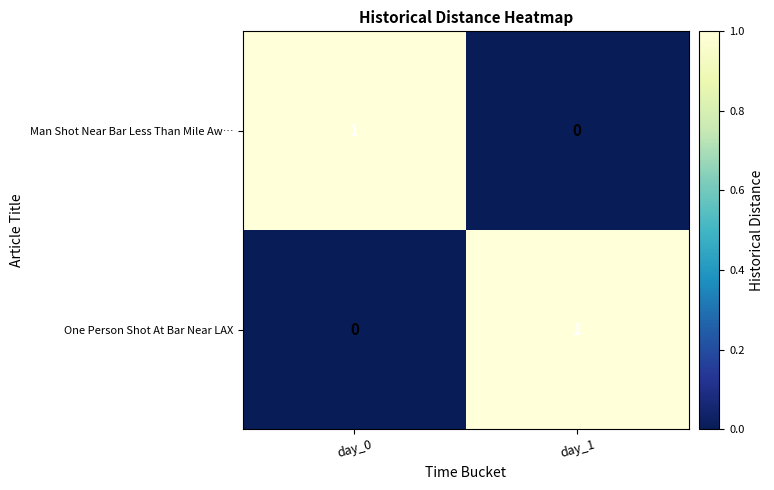

Is it true that One Person Shot At Bar Near LAX equals 2 at day_1?

False